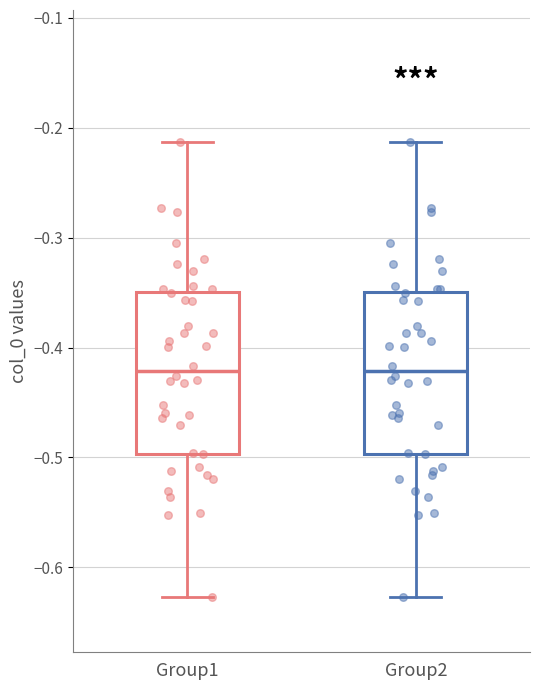

Reading left to right, transcribe this box plot: for each box, give where its median line is, the range the box spans, and where its two whiskers end, as read against the y-axis. The values are not printed on the chart, so give them approximately, as read against the axis.

Group1: median -0.42, box -0.50 to -0.35, whiskers -0.63 to -0.21
Group2: median -0.42, box -0.50 to -0.35, whiskers -0.63 to -0.21